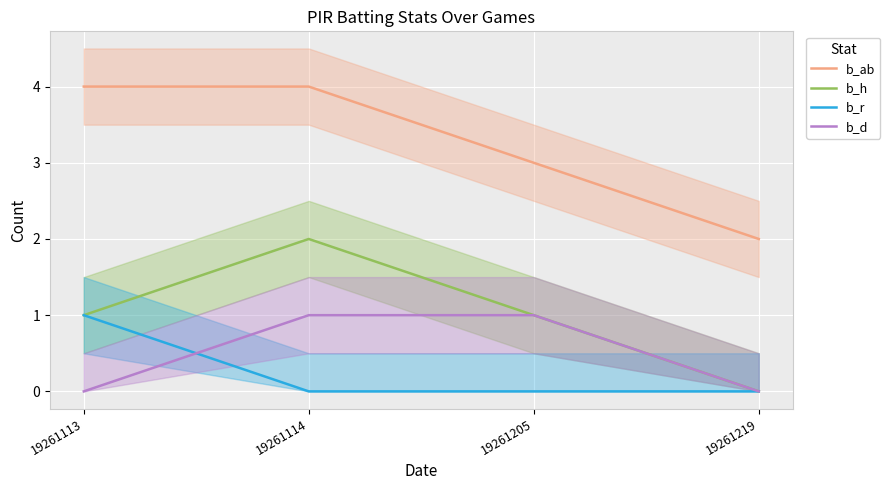

Between 19261205 and 19261219, which series saw the biggest shift?

b_ab